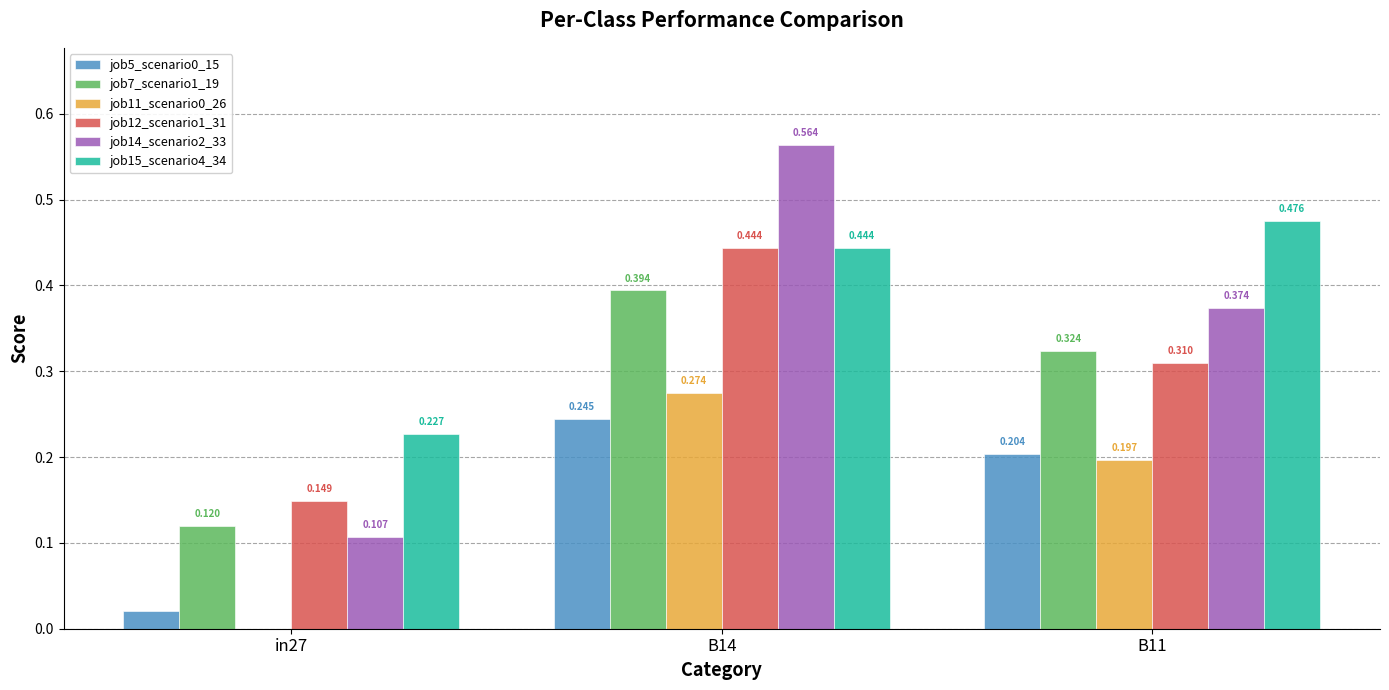

How many groups of bars are there?

3